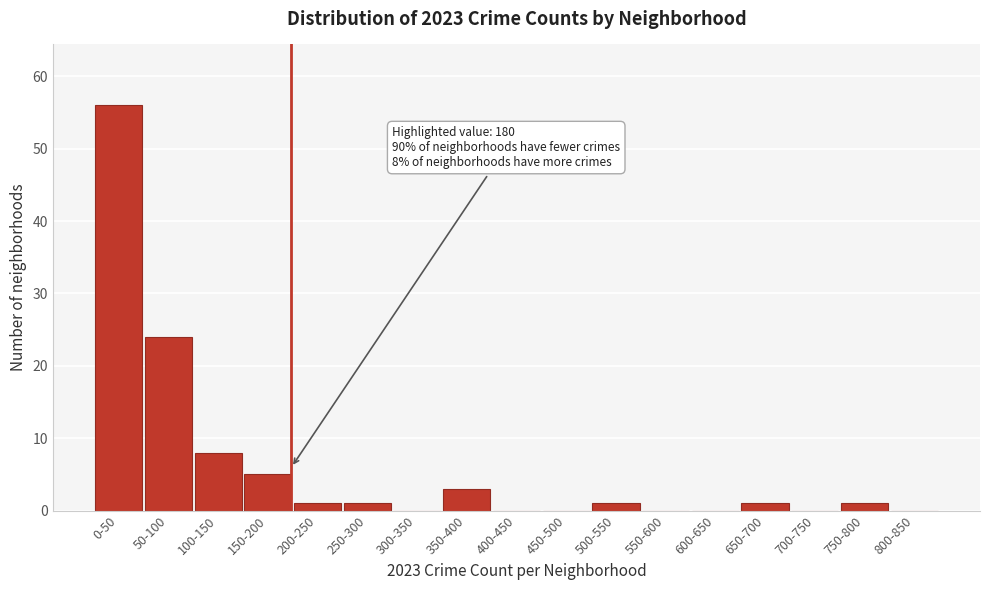

Reading right to left, list all the values displayed in this chart.

800-850=0	750-800=1	700-750=0	650-700=1	600-650=0	550-600=0	500-550=1	450-500=0	400-450=0	350-400=3	300-350=0	250-300=1	200-250=1	150-200=5	100-150=8	50-100=24	0-50=56